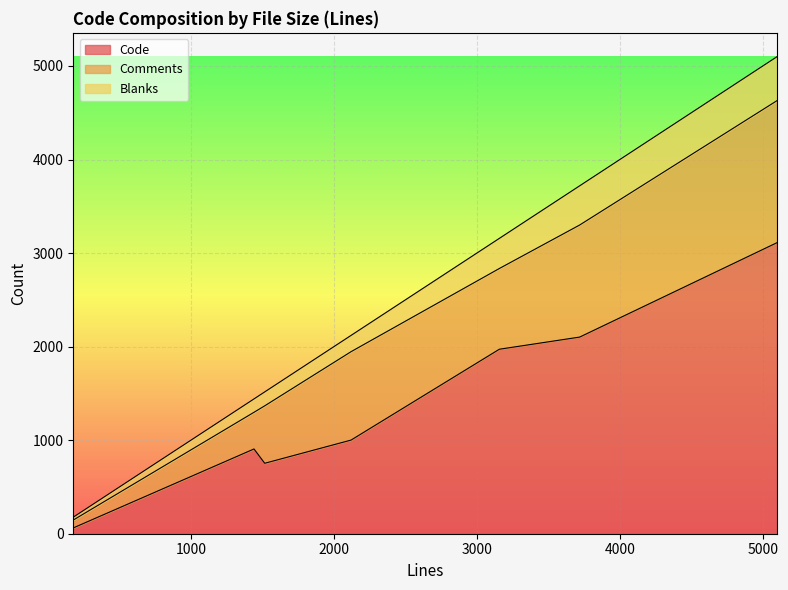

What are all the series names shown in the legend?

Code, Comments, Blanks